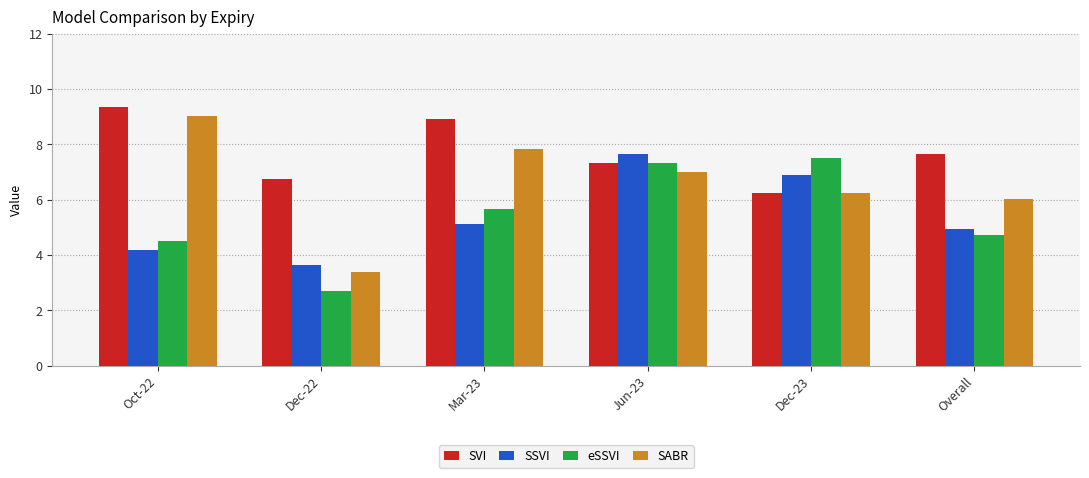

At which category is the sum across all series the highest?

Jun-23